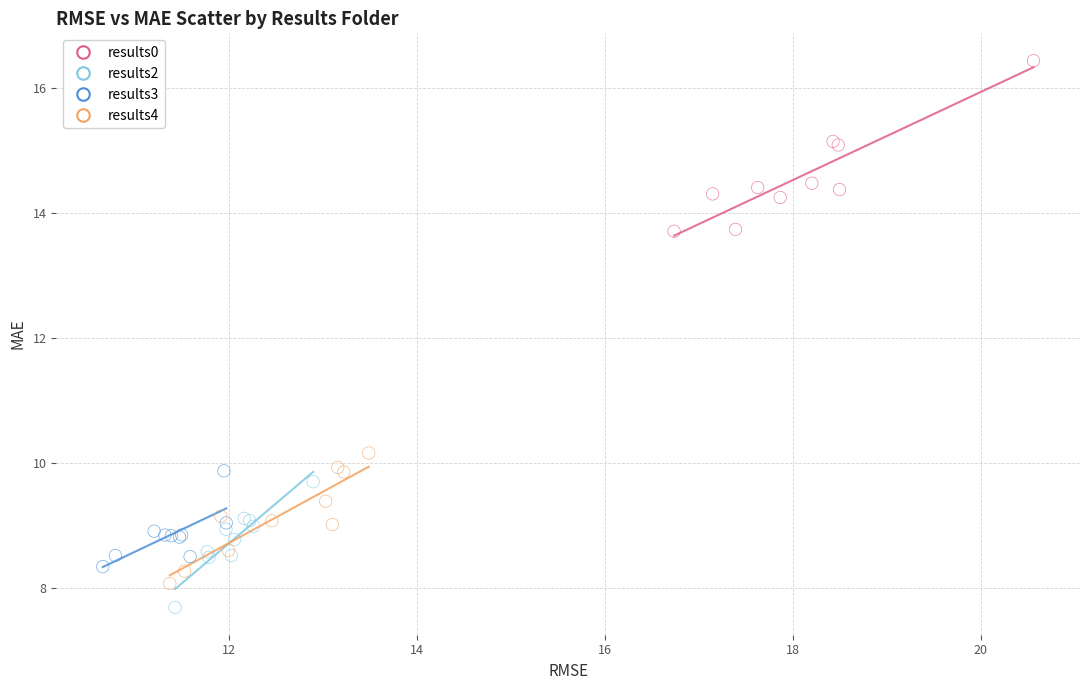

Which series contains the highest Y value?

results0